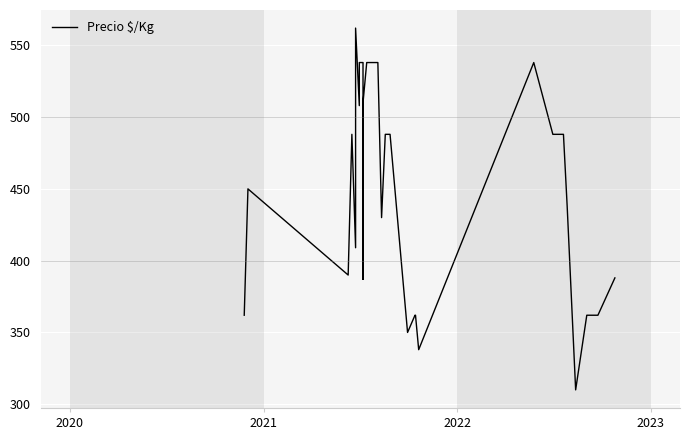

How many values are below 488?

15